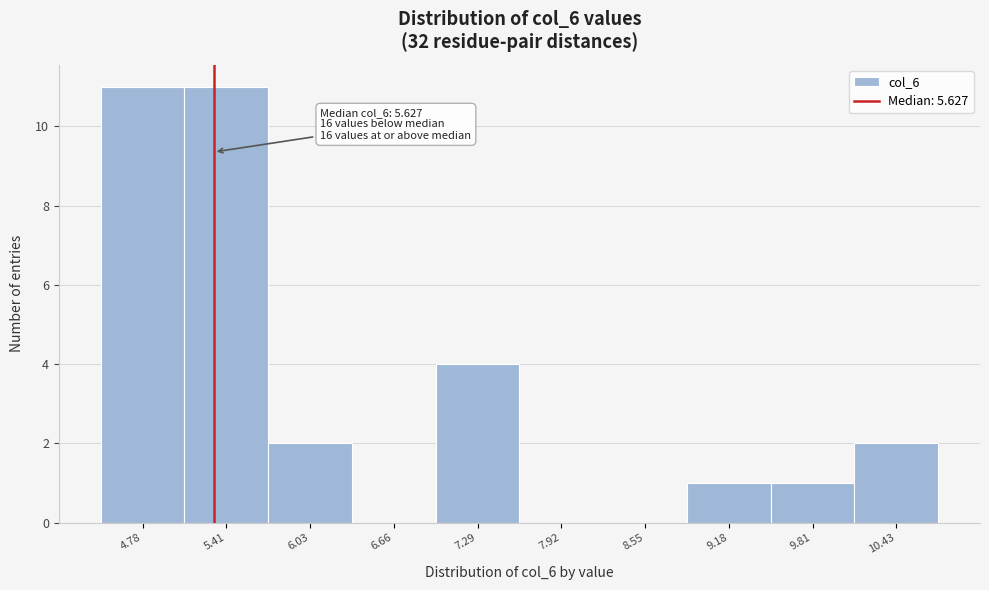

Reading left to right, transcribe all the data shown in this chart.

4.78=11	5.41=11	6.03=2	6.66=0	7.29=4	7.92=0	8.55=0	9.18=1	9.81=1	10.43=2